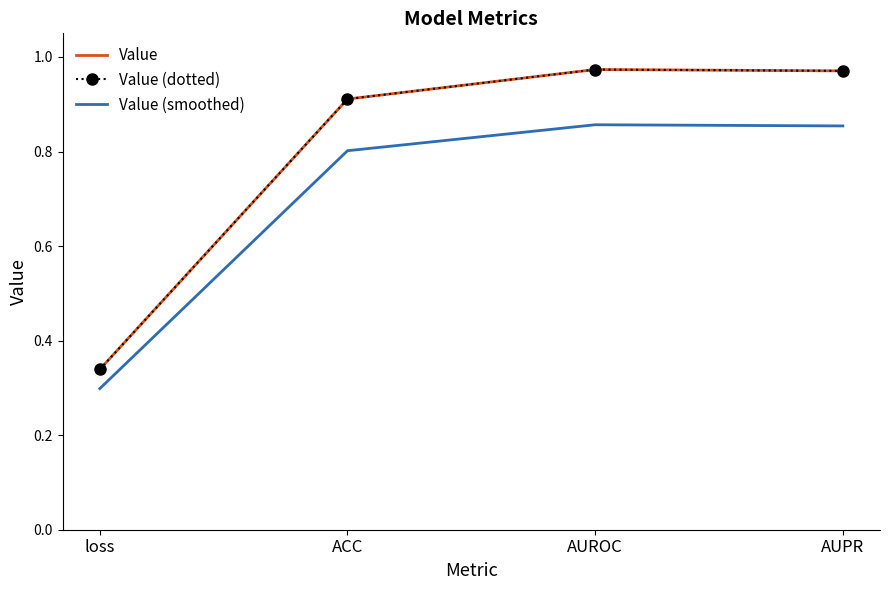

True or false: Value (dotted) and Value cross at least once.

False